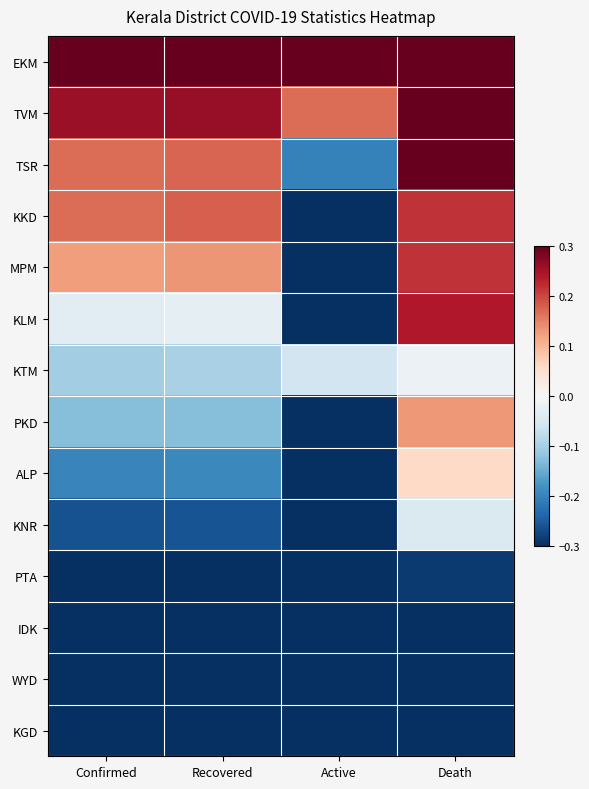

At which category is the sum across all series the highest?

Death